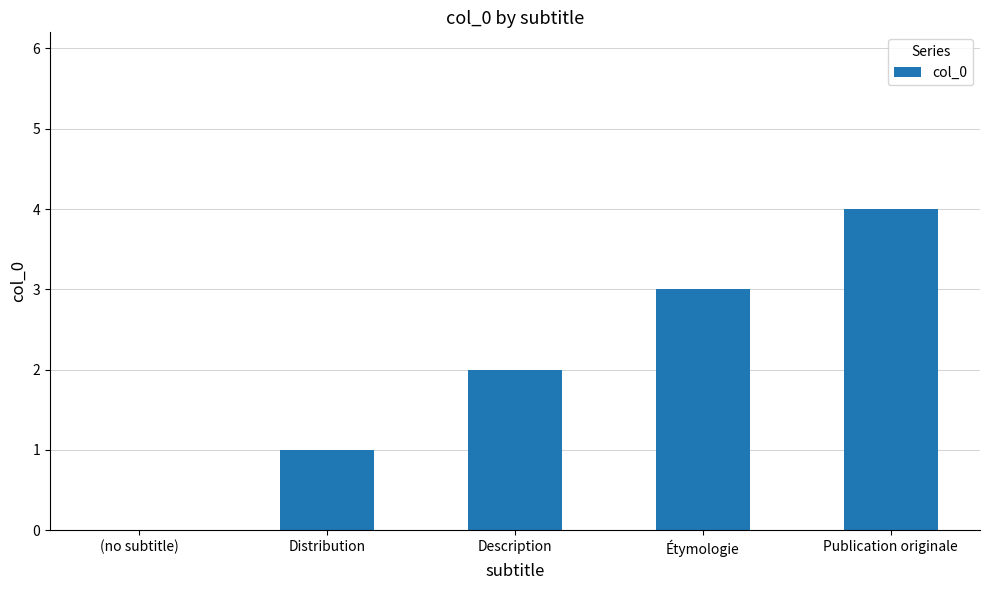

What is the sum of the values at Publication originale and Distribution?

5